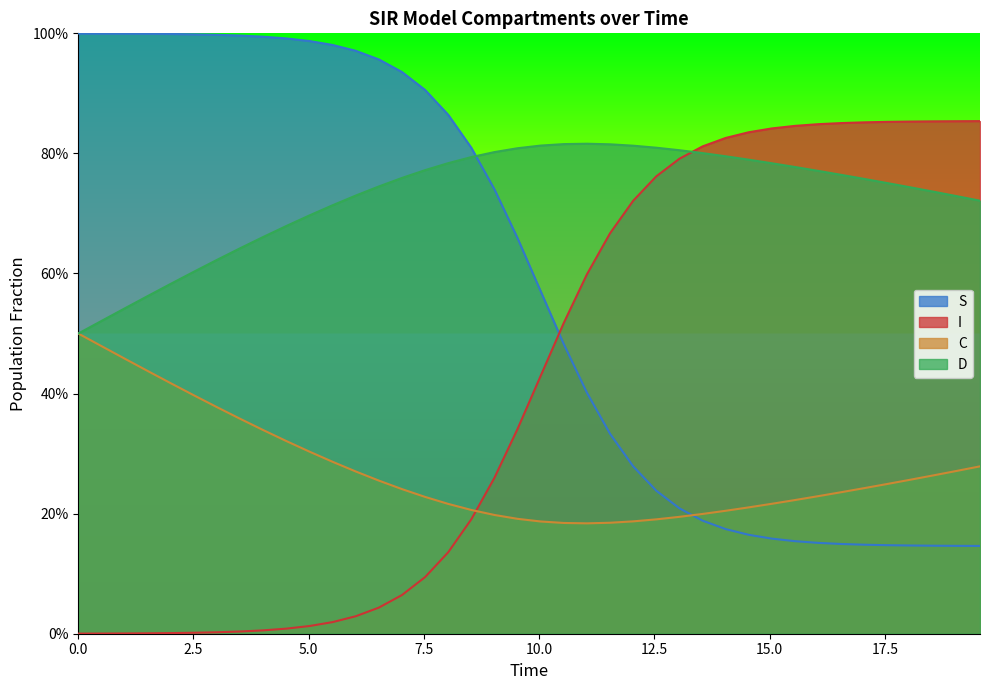

Does the chart have visible grid lines?

No